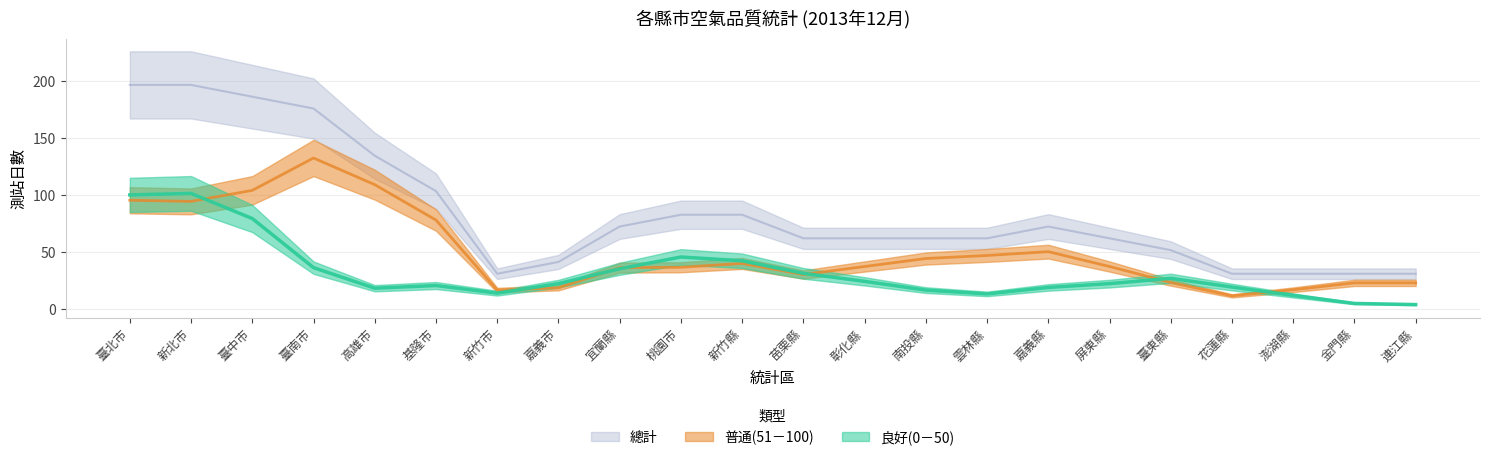

At which label does 總計 first exceed 62?

臺北市